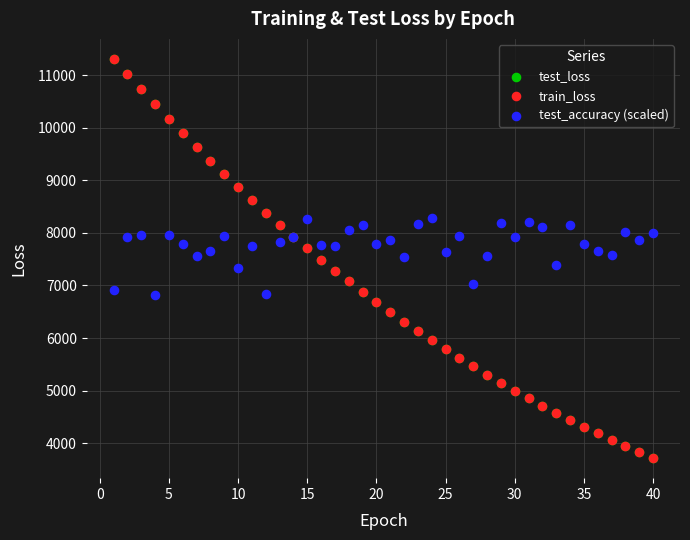

What are all the series names shown in the legend?

test_loss, train_loss, test_accuracy (scaled)